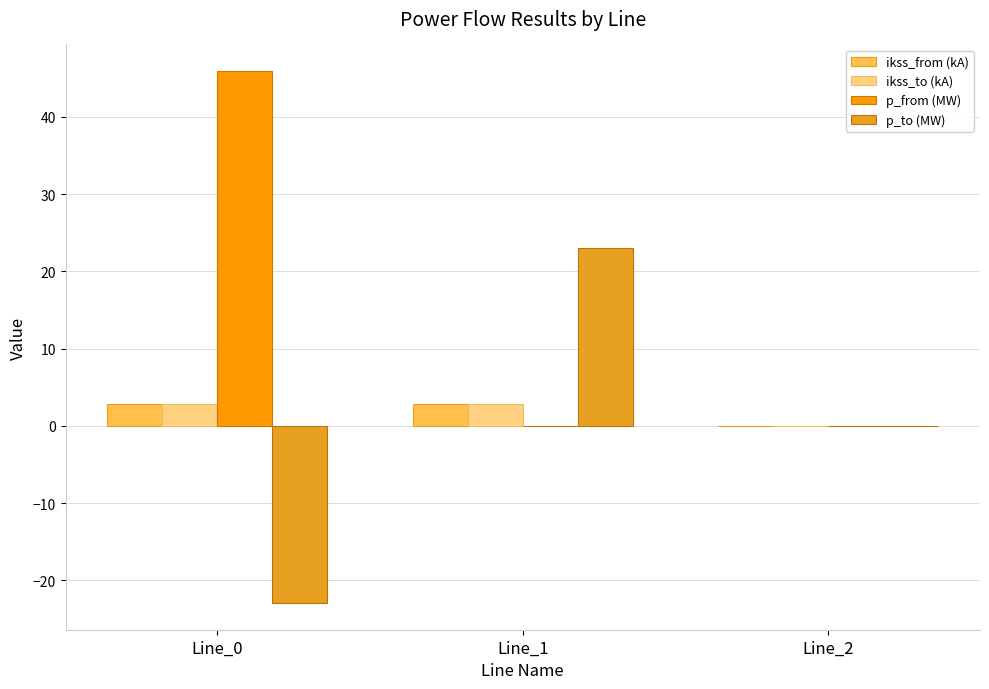

What is the highest value of the p_to (MW) series?

23.0